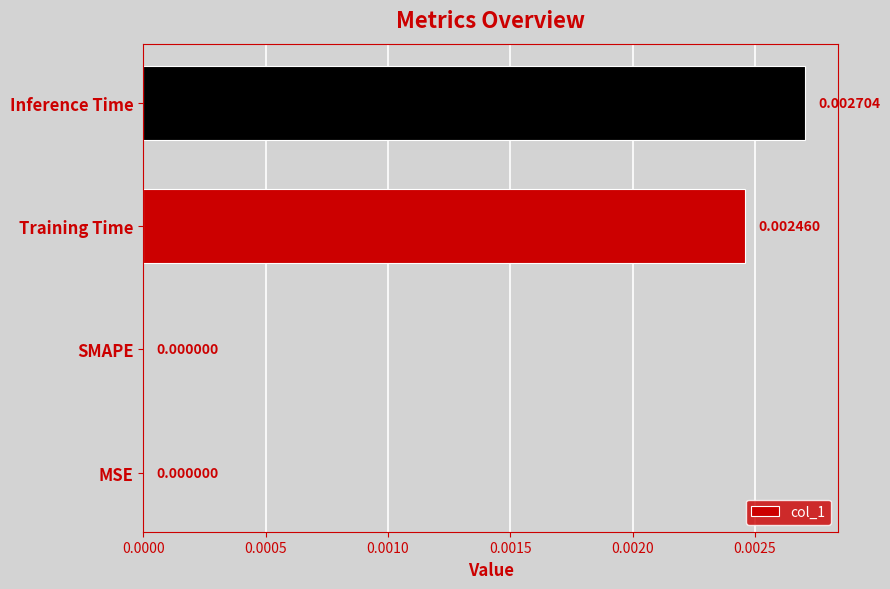

Does the chart contain stacked bars?

No